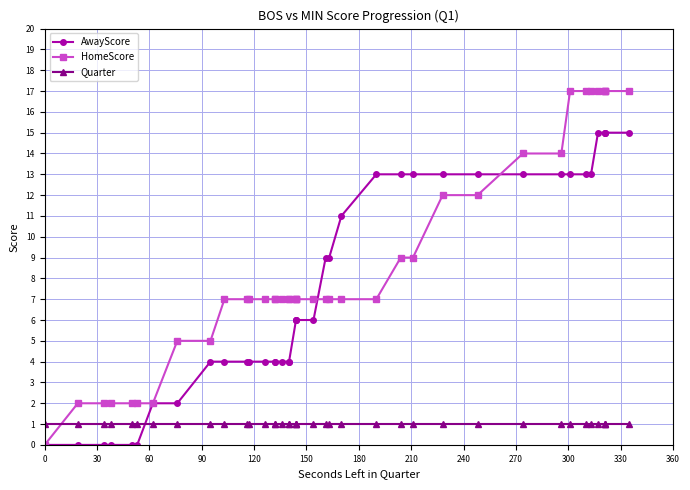

How many positive values does the HomeScore series have?

39